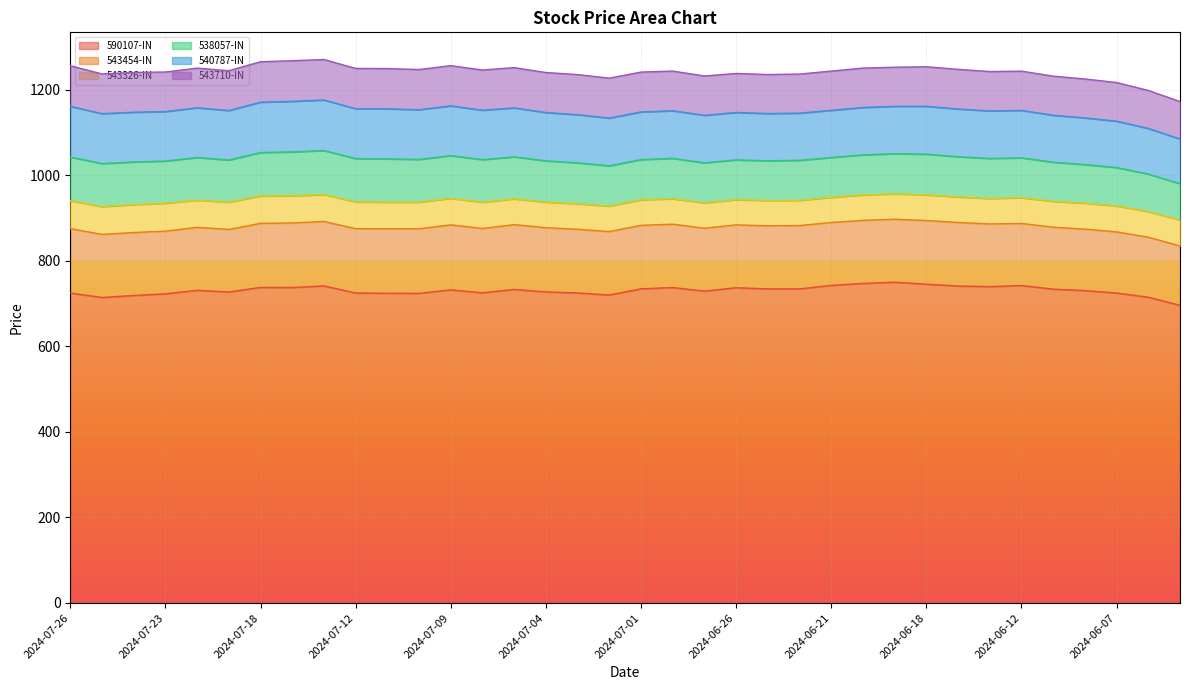

At which category is the sum across all series the highest?

2024-07-15